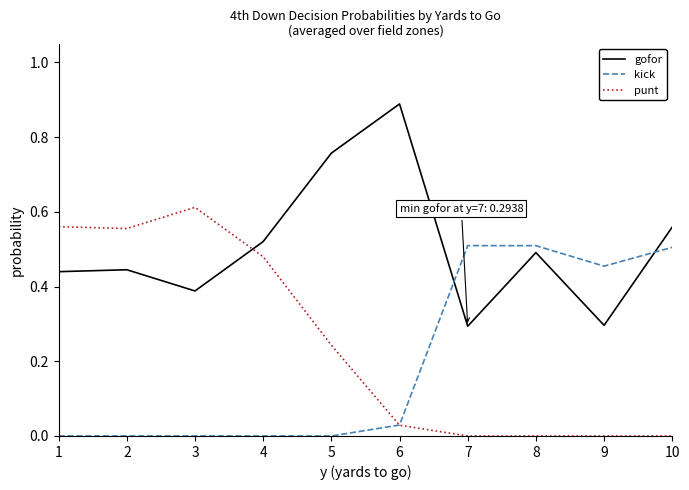

What are all the series names shown in the legend?

gofor, kick, punt